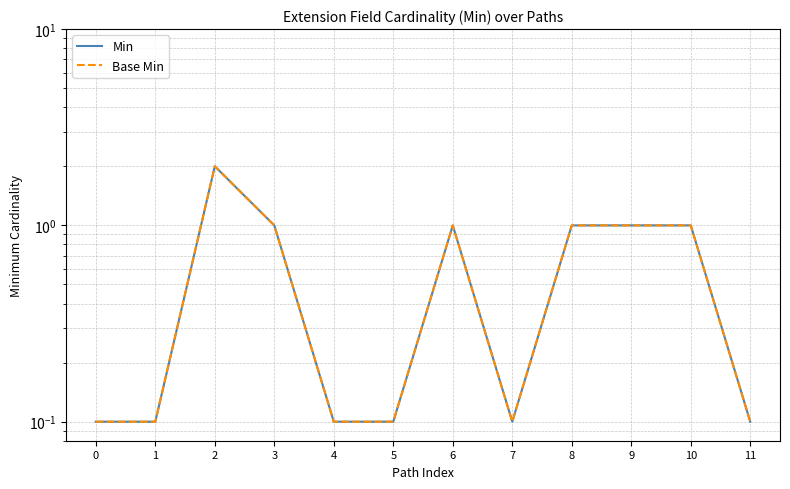

Reading left to right, list all the values displayed in this chart.

Min: 0.1	0.1	2.0	1.0	0.1	0.1	1.0	0.1	1.0	1.0	1.0	0.1
Base Min: 0.1	0.1	2.0	1.0	0.1	0.1	1.0	0.1	1.0	1.0	1.0	0.1